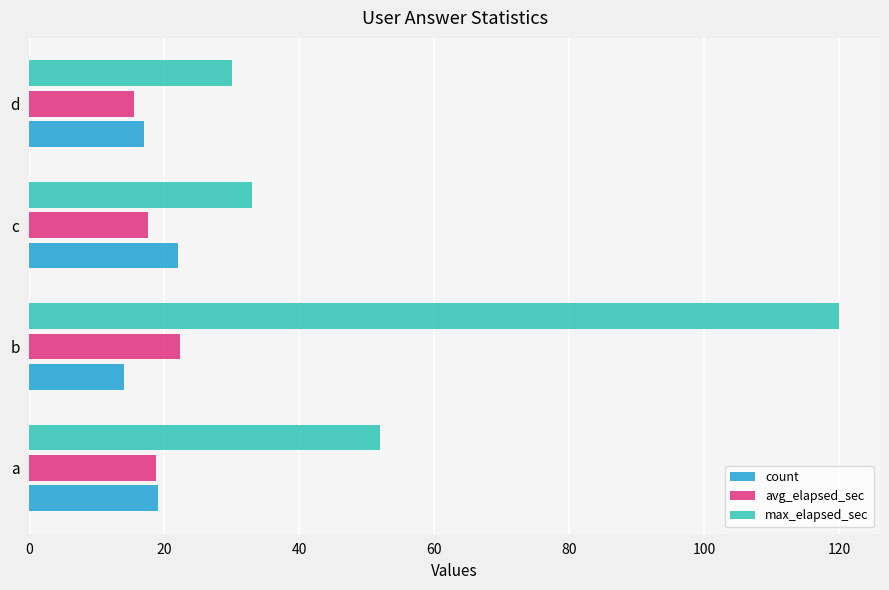

How many data points does each series have?

4